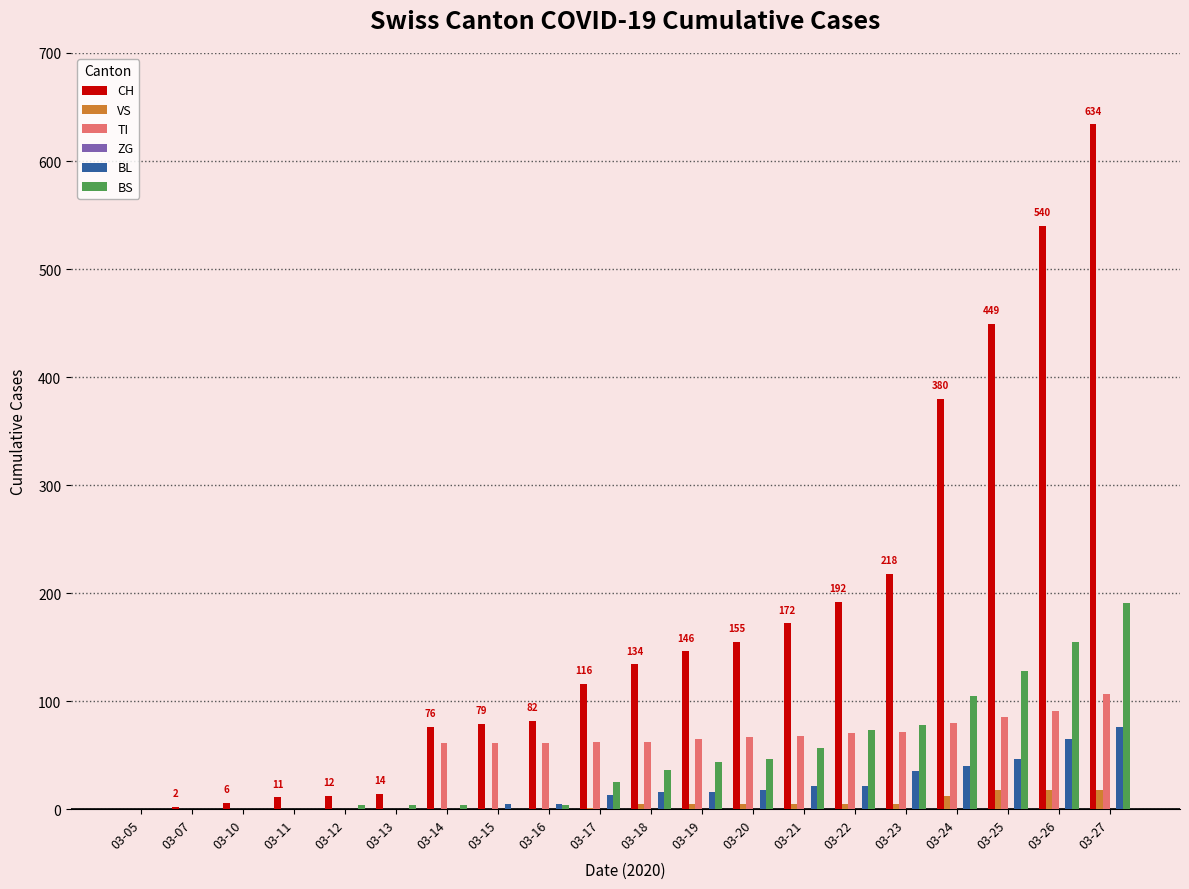

Between 03-13 and 03-24, which series saw the biggest shift?

CH